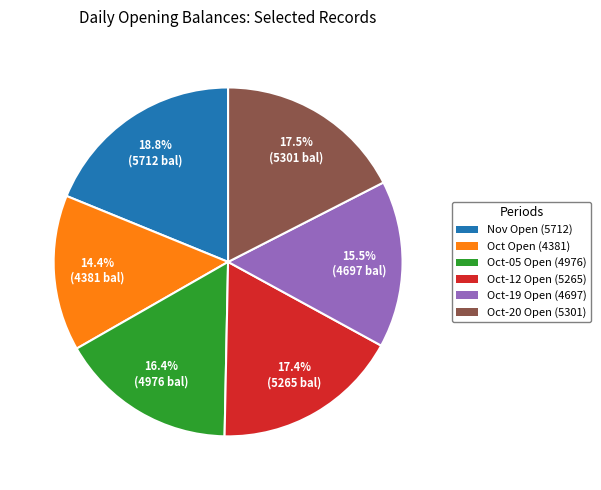

Does any single category account for the majority?

No